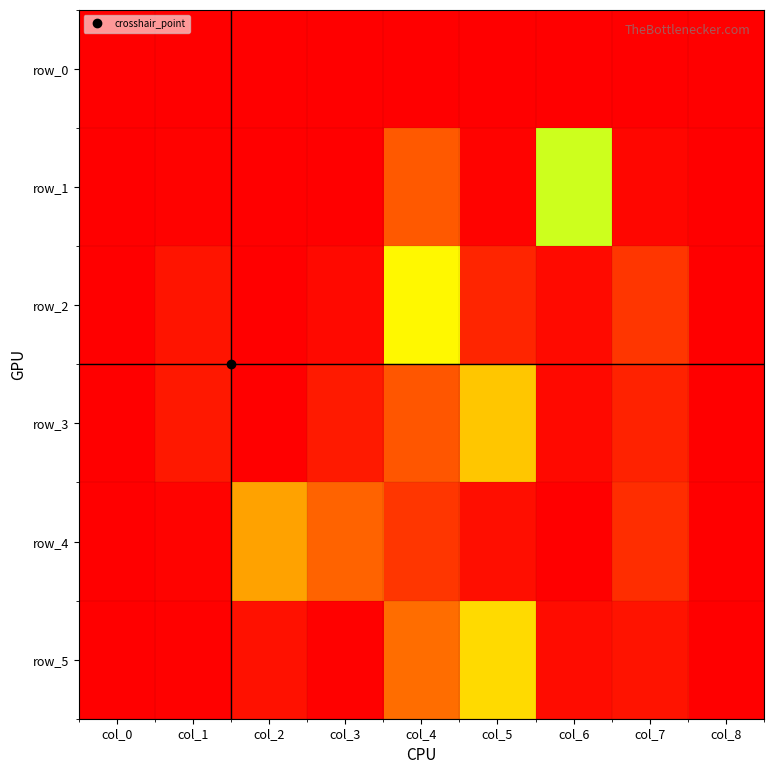

Reading left to right, list all the values displayed in this chart.

row_0: col_0=0.0	col_1=0.0	col_2=0.0	col_3=0.0	col_4=0.0	col_5=0.0	col_6=0.0	col_7=0.0	col_8=0.0
row_1: col_0=0.0	col_1=0.0	col_2=0.0	col_3=0.0	col_4=0.2	col_5=0.0	col_6=0.7	col_7=0.0	col_8=0.0
row_2: col_0=0.0	col_1=0.1	col_2=0.0	col_3=0.0	col_4=0.6	col_5=0.1	col_6=0.0	col_7=0.1	col_8=0.0
row_3: col_0=0.0	col_1=0.1	col_2=0.0	col_3=0.1	col_4=0.2	col_5=0.5	col_6=0.0	col_7=0.1	col_8=0.0
row_4: col_0=0.0	col_1=0.0	col_2=0.4	col_3=0.3	col_4=0.1	col_5=0.0	col_6=0.0	col_7=0.1	col_8=0.0
row_5: col_0=0.0	col_1=0.0	col_2=0.0	col_3=0.0	col_4=0.3	col_5=0.6	col_6=0.0	col_7=0.1	col_8=0.0